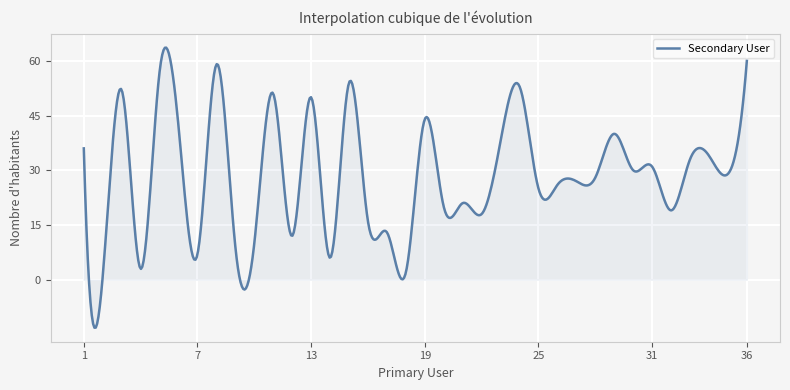

Count the number of categories in the chart.

500